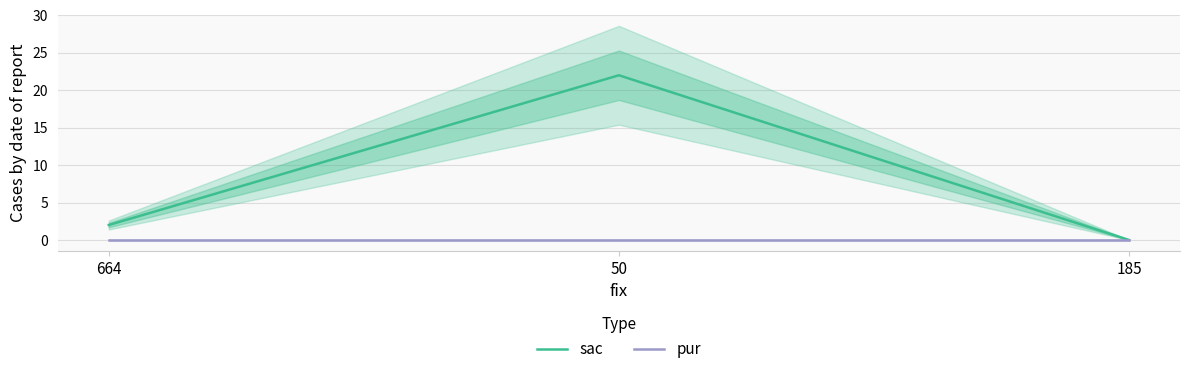

True or false: pur has a value of 0 at 664.

True